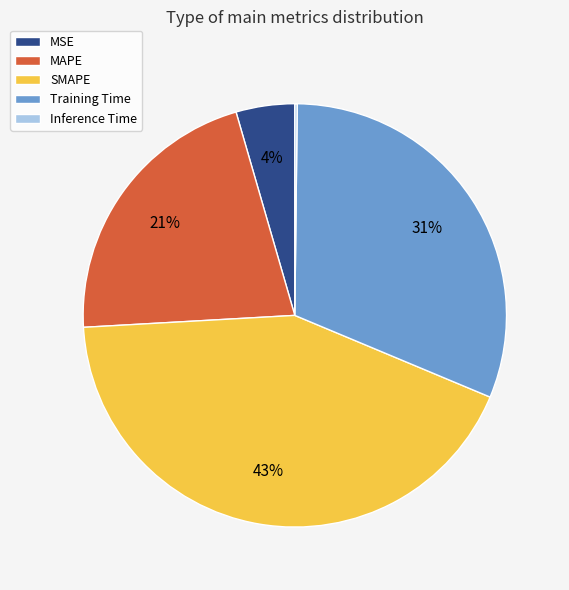

Do SMAPE and MSE together represent more than half of the pie?

No